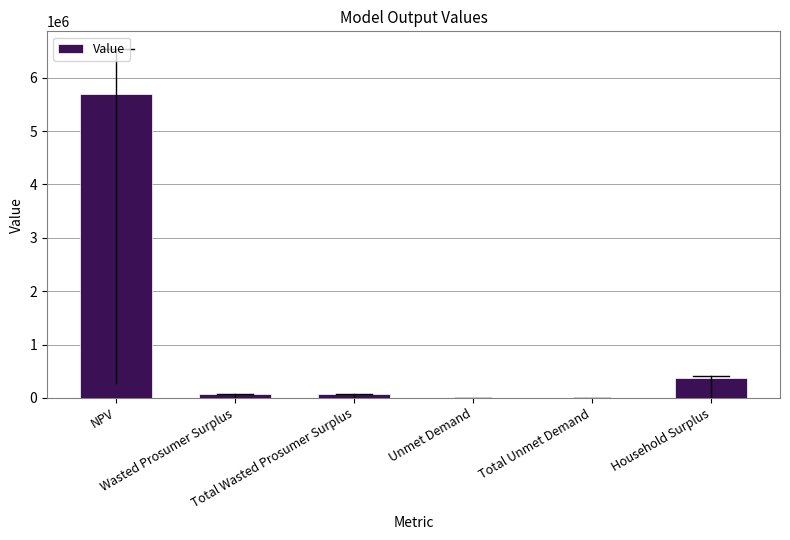

Reading left to right, extract all data points from this chart.

NPV=5687081.1	Wasted Prosumer Surplus=68771.0	Total Wasted Prosumer Surplus=68771.0	Unmet Demand=1433.7	Total Unmet Demand=1433.7	Household Surplus=365793.9